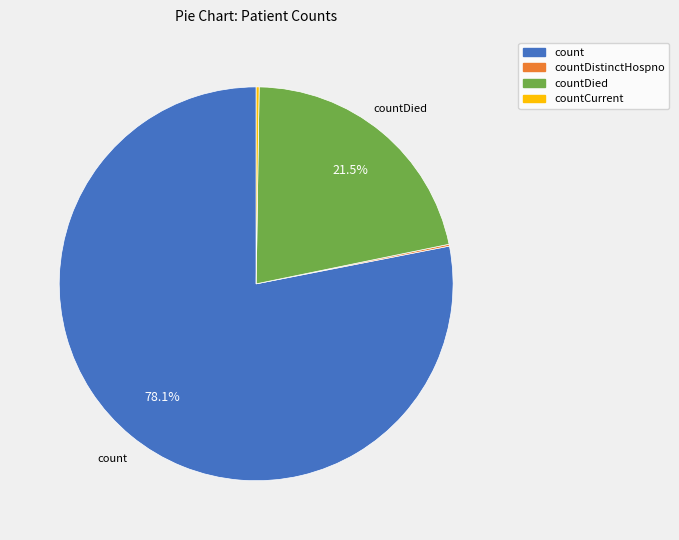

Does any single category account for the majority?

Yes